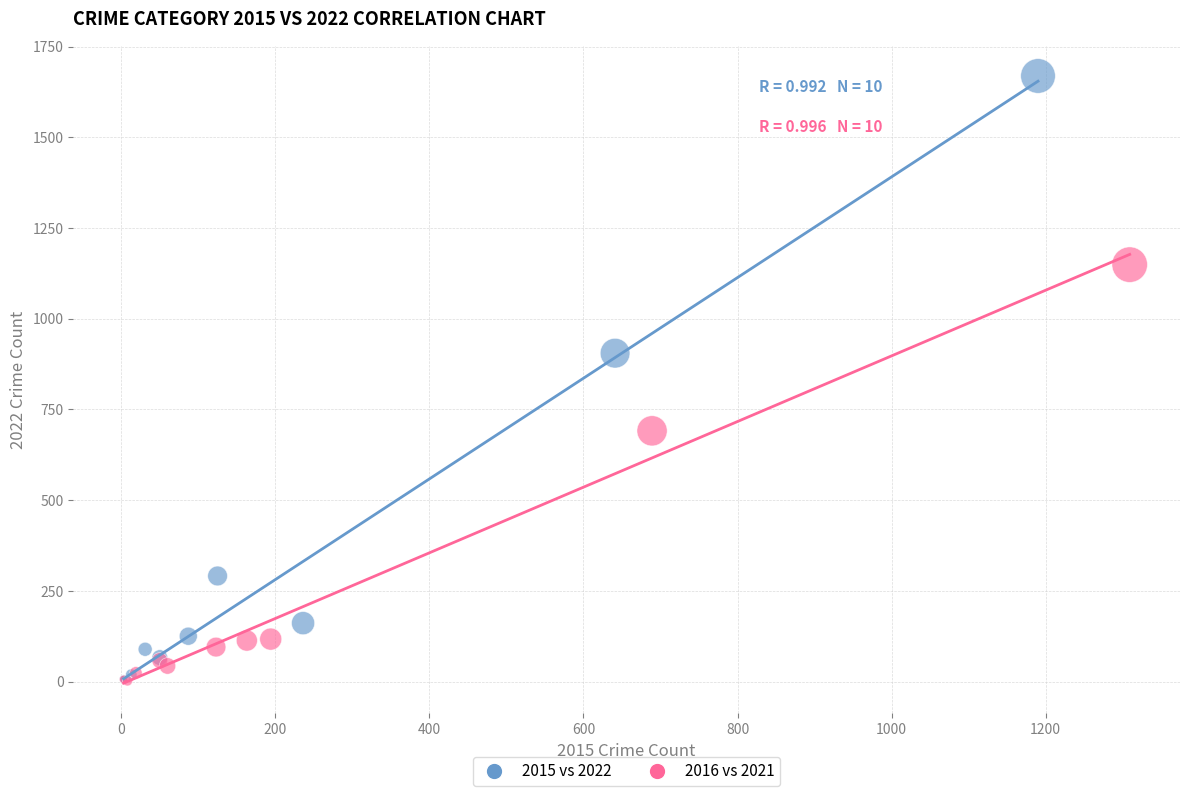

Which series has the largest Y range (max minus min)?

2015 vs 2022